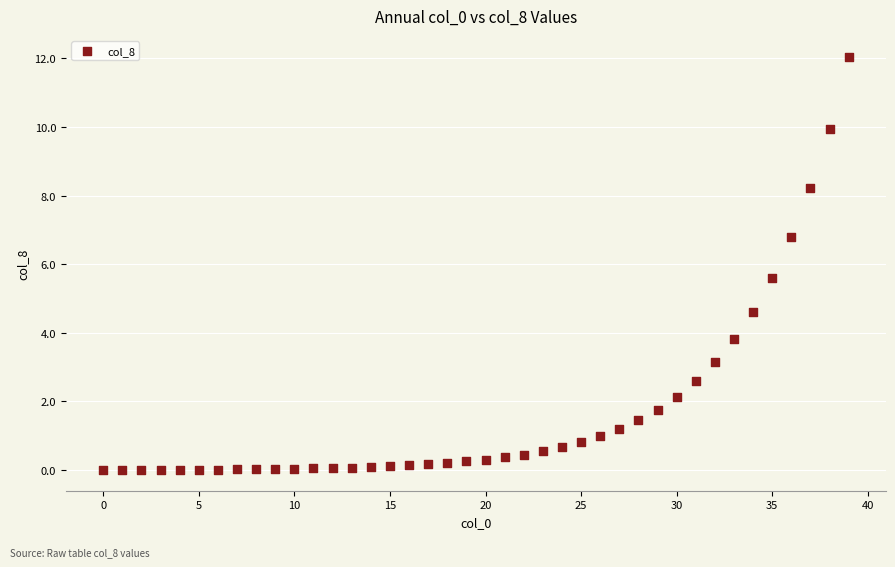

What Y value in the scatter plot is closest to 6?

5.6